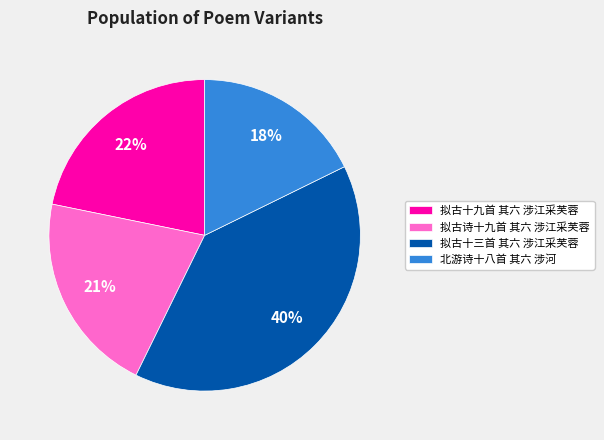

Which slice is the largest?

拟古十三首 其六 涉江采芙蓉